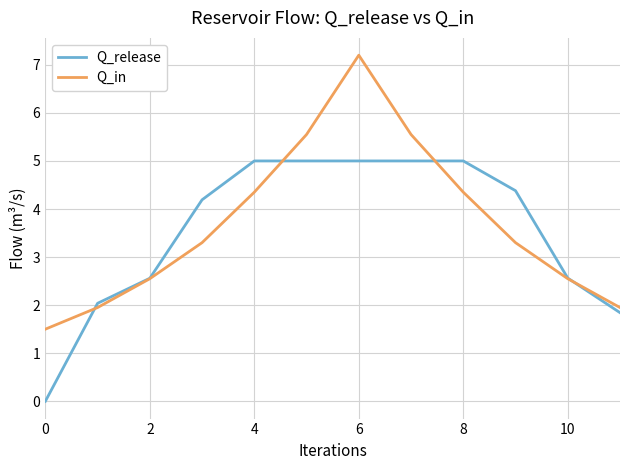

What is the sum of all Q_release values?

42.6